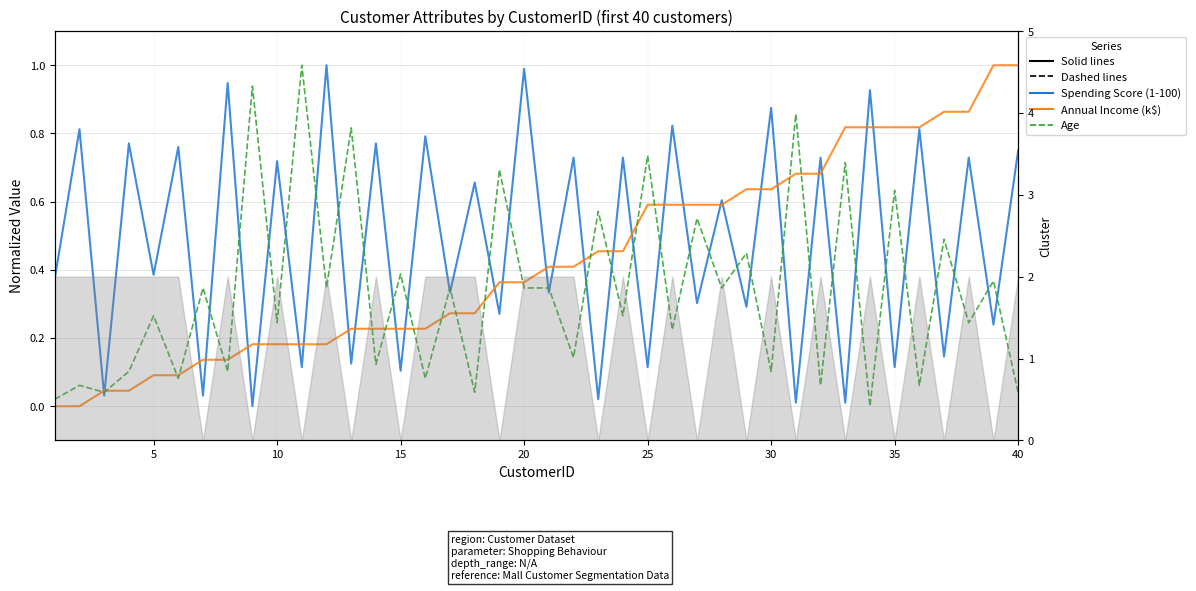

What is the difference between the maximum and minimum values in the Age series?

1.0